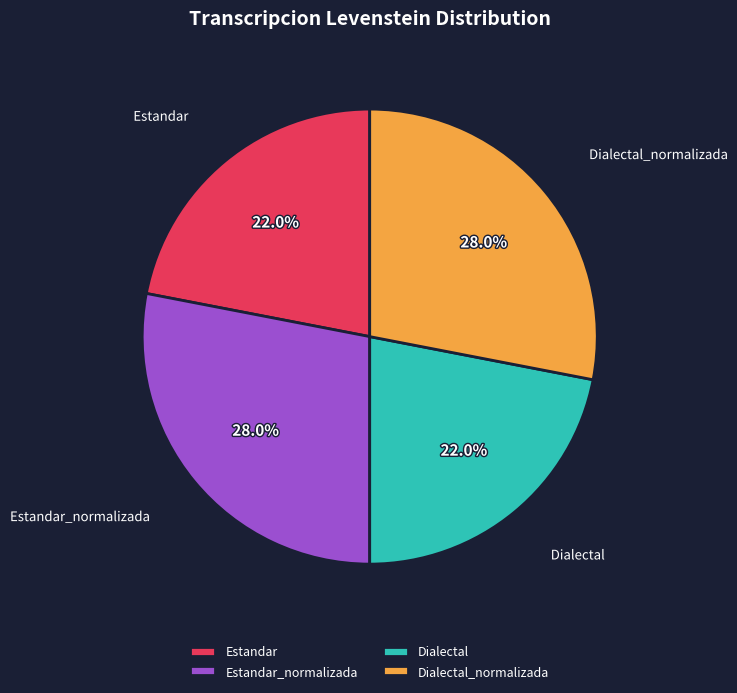

Count the number of slices in the pie.

4